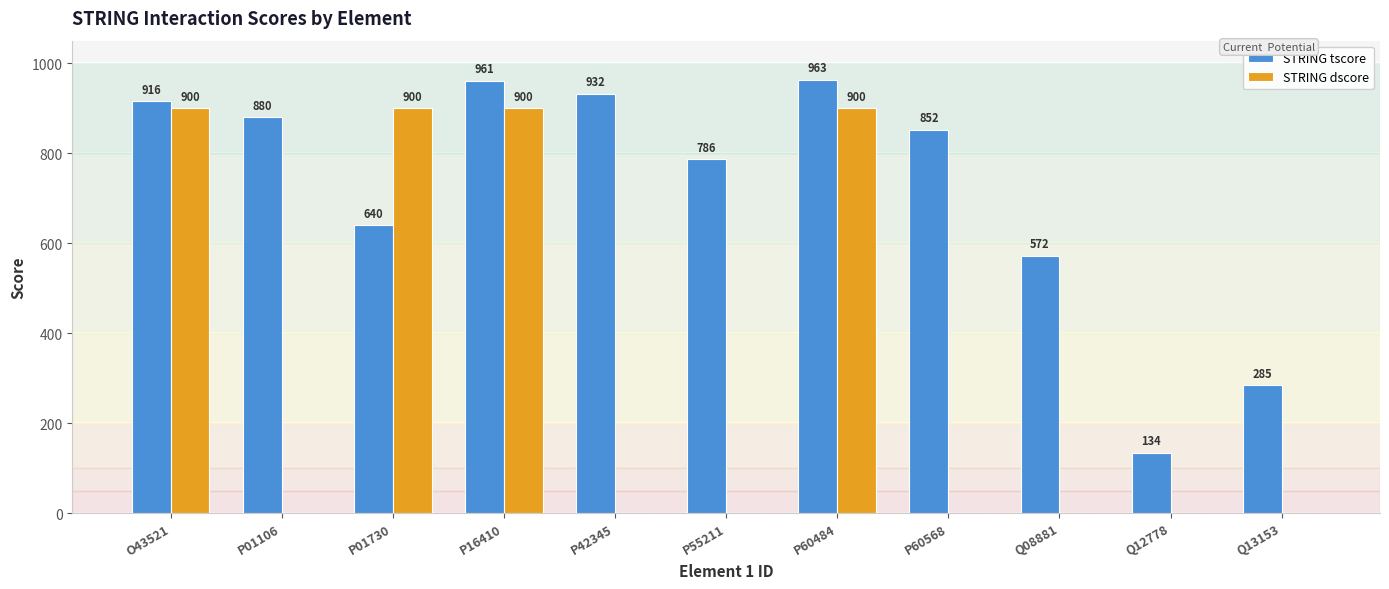

Where does the STRING tscore series first go above 852?

O43521